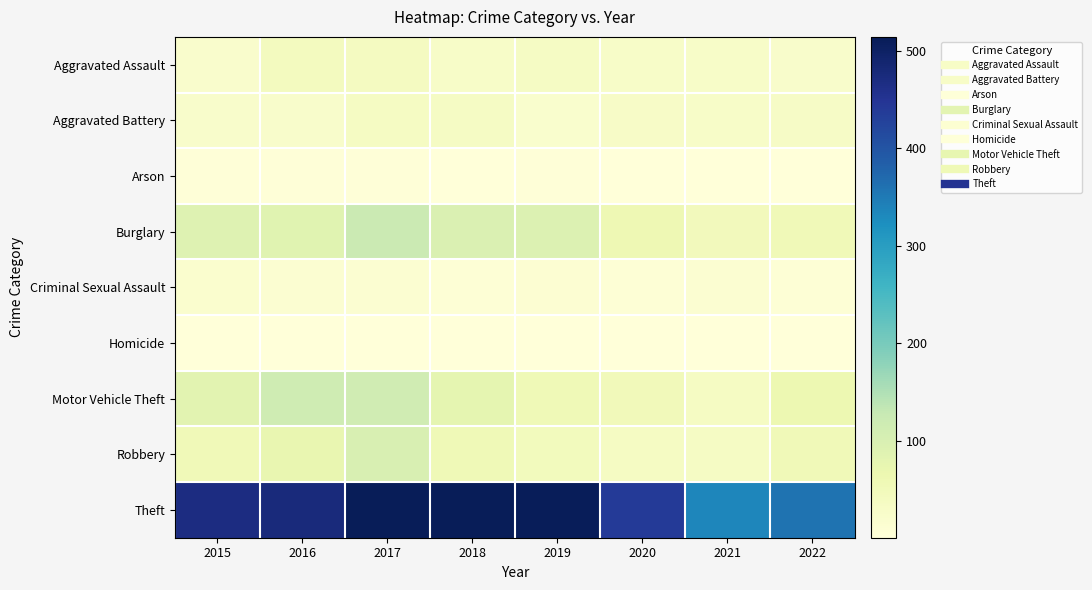

How many distinct data groups are displayed?

9